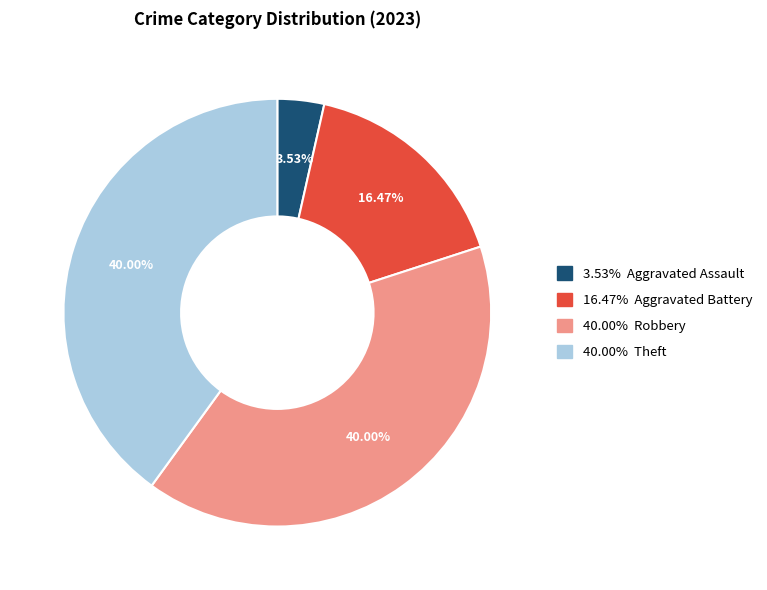

Is there a majority slice in this chart?

No